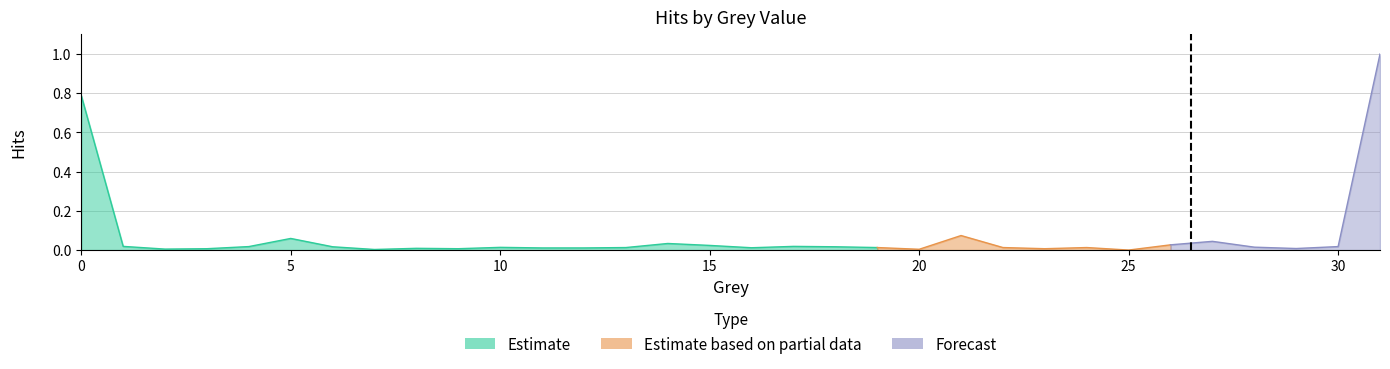

Reading left to right, extract all data points from this chart.

0=0.8	1=0.0	2=0.0	3=0.0	4=0.0	5=0.1	6=0.0	7=0.0	8=0.0	9=0.0	10=0.0	11=0.0	12=0.0	13=0.0	14=0.0	15=0.0	16=0.0	17=0.0	18=0.0	19=0.0	20=0.0	21=0.1	22=0.0	23=0.0	24=0.0	25=0.0	26=0.0	27=0.0	28=0.0	29=0.0	30=0.0	31=1.0